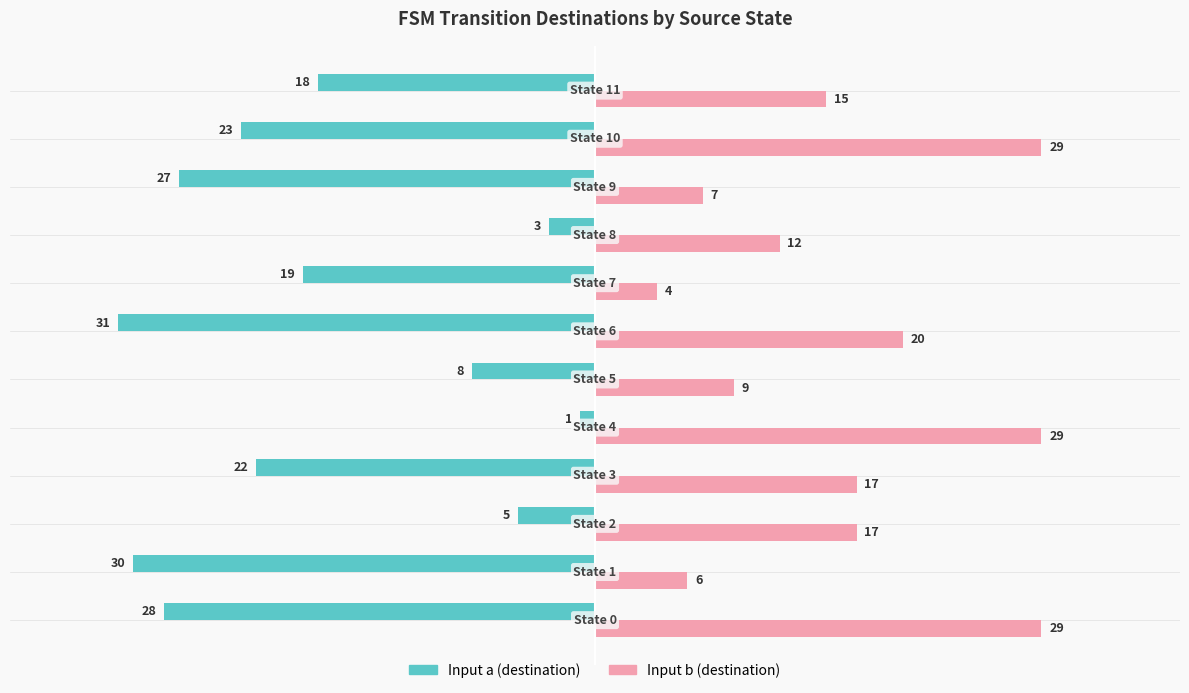

Which series has the largest total across all categories?

Input b (destination)